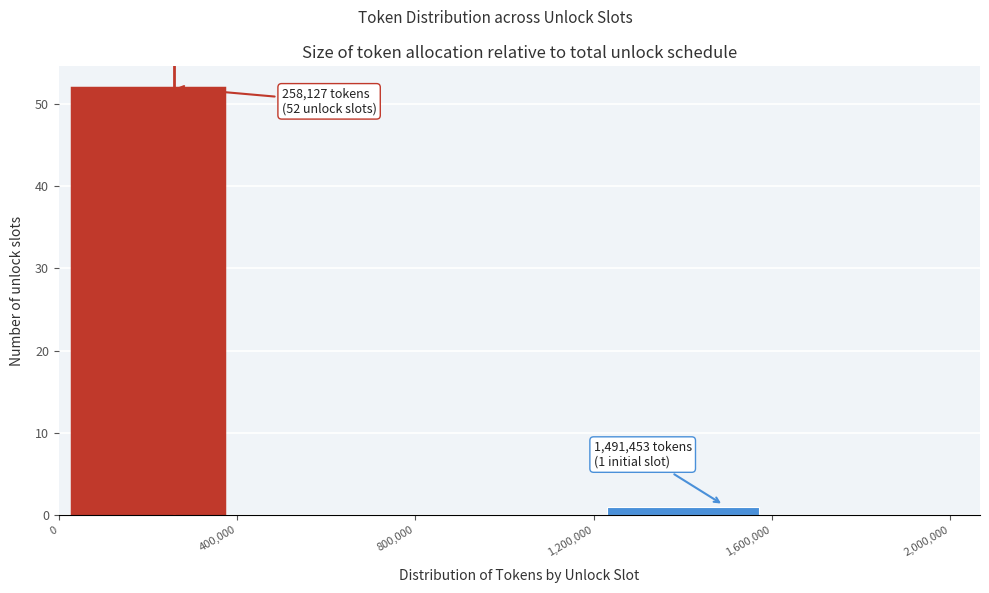

Which range on the x-axis has the tallest bar?

0 to 400,000